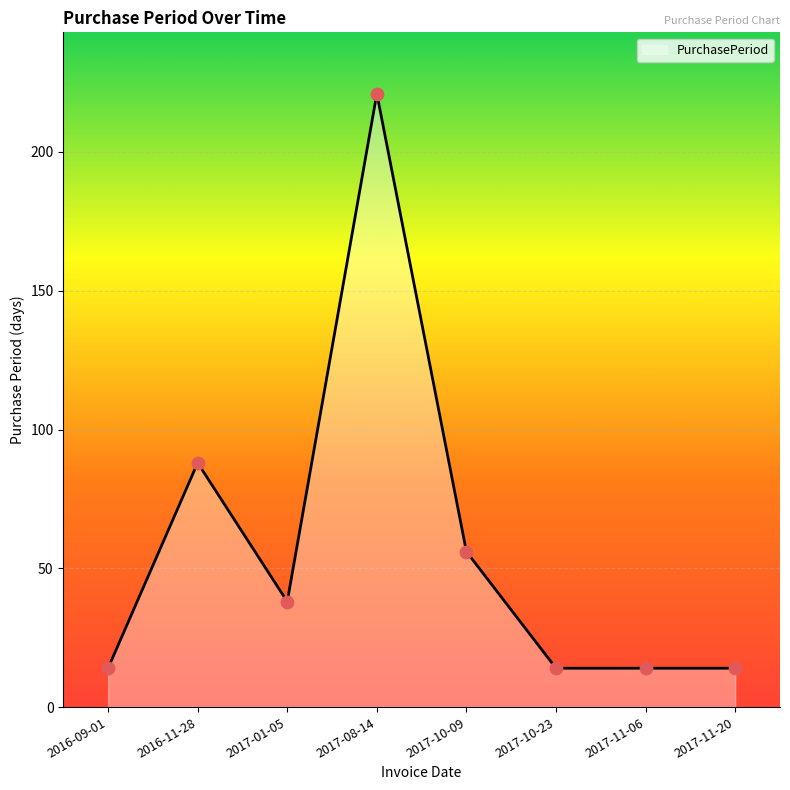

Between 2017-10-09 and 2017-10-23, which is larger?

2017-10-09